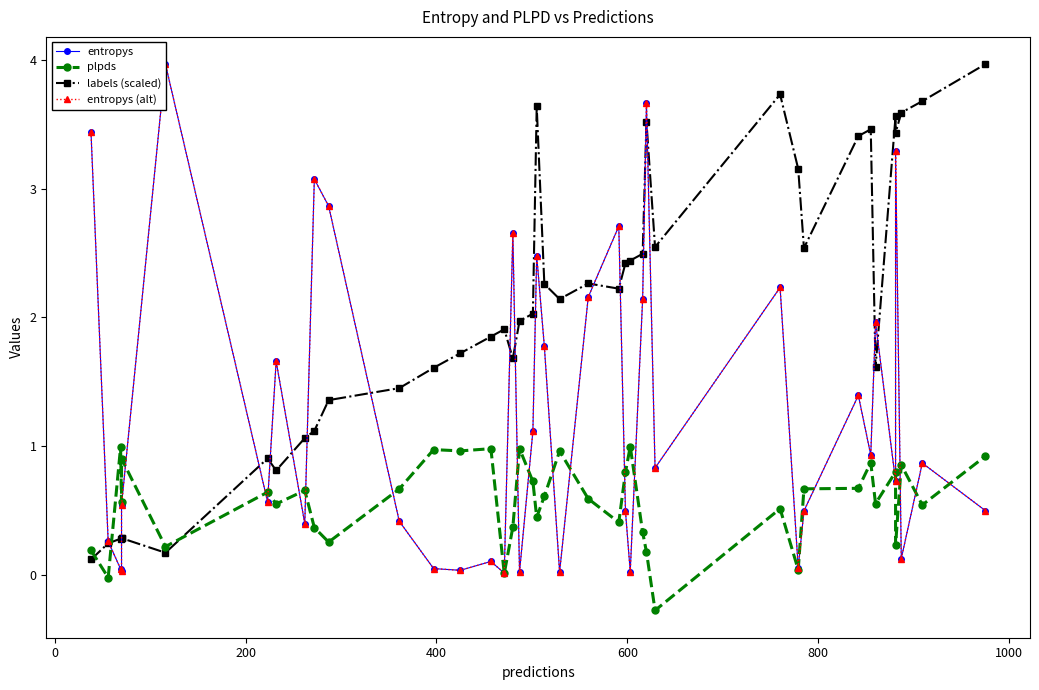

Is the value of labels (scaled) at 12 greater than the value of entropys at 39?

Yes